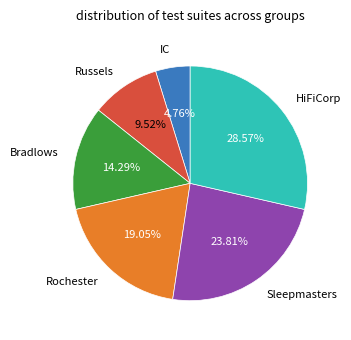

To the nearest percent, what is the difference between the largest and smallest slice percentages?

24%